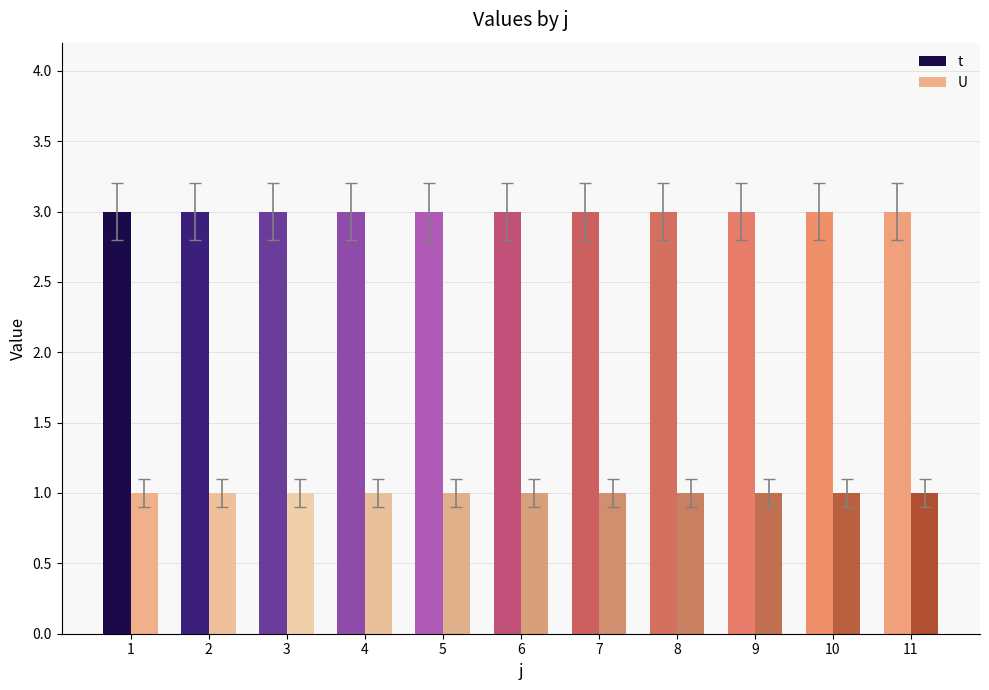

The t series shows 3 at 10. True or false?

True